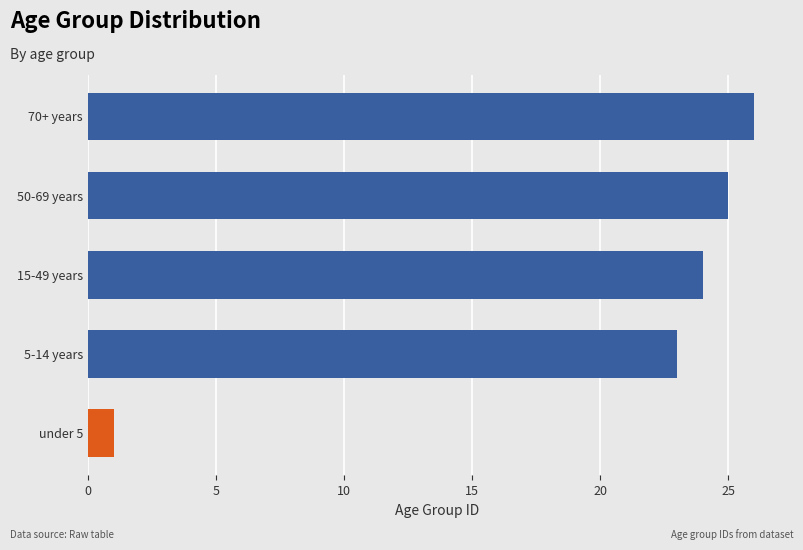

List the labels in order of value, largest first.

70+ years, 50-69 years, 15-49 years, 5-14 years, under 5